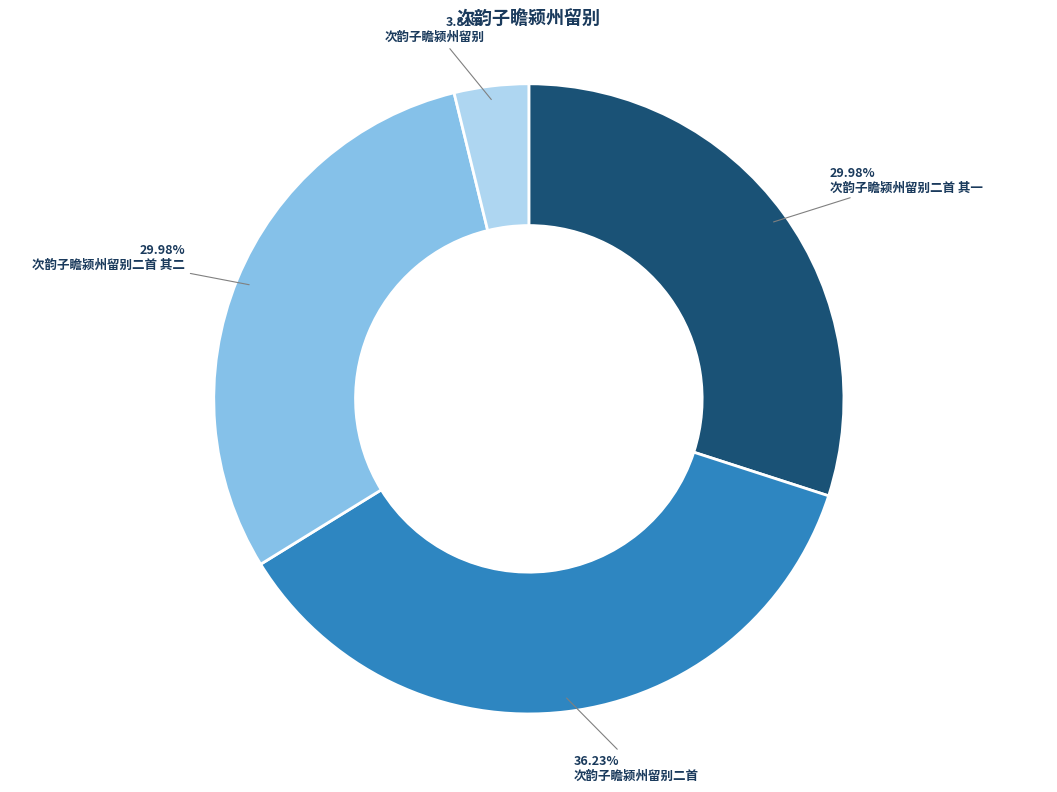

Is there a majority slice in this chart?

No